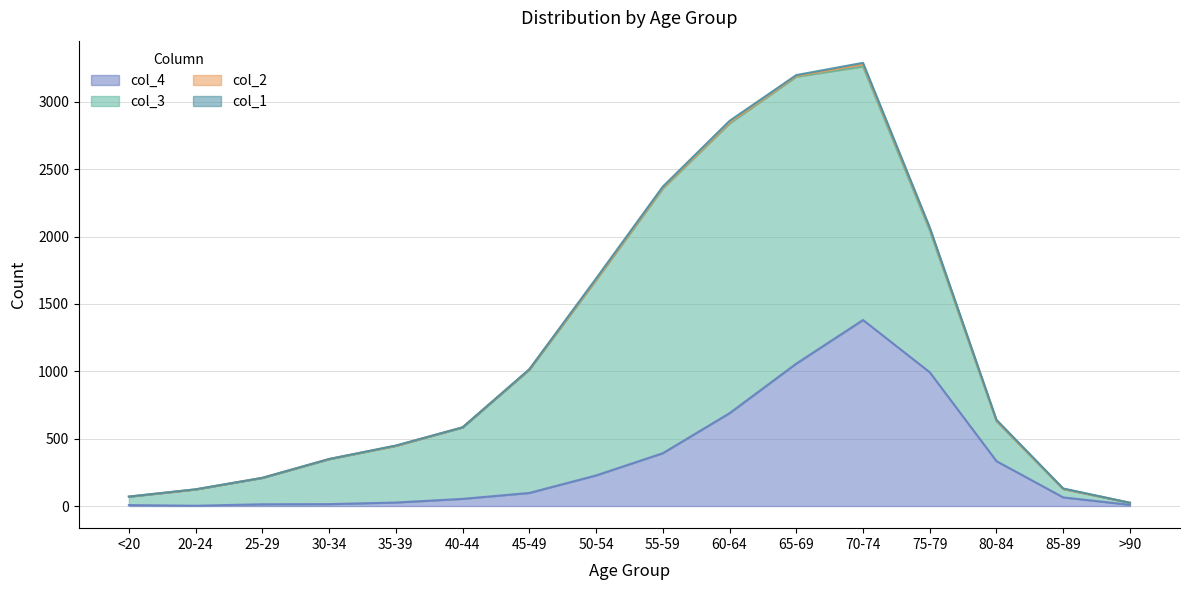

Reading right to left, transcribe all the data shown in this chart.

col_1: >90=0	85-89=3	80-84=7	75-79=10	70-74=13	65-69=6	60-64=11	55-59=8	50-54=9	45-49=2	40-44=0	35-39=2	30-34=0	25-29=0	20-24=1	<20=0
col_2: >90=0	85-89=1	80-84=4	75-79=12	70-74=14	65-69=6	60-64=8	55-59=6	50-54=3	45-49=1	40-44=1	35-39=1	30-34=2	25-29=0	20-24=0	<20=1
col_3: >90=15	85-89=62	80-84=296	75-79=1053	70-74=1882	65-69=2130	60-64=2151	55-59=1965	50-54=1450	45-49=915	40-44=530	35-39=420	30-34=333	25-29=196	20-24=121	<20=62
col_4: >90=9	85-89=64	80-84=333	75-79=993	70-74=1381	65-69=1057	60-64=689	55-59=392	50-54=227	45-49=97	40-44=53	35-39=26	30-34=14	25-29=13	20-24=2	<20=7